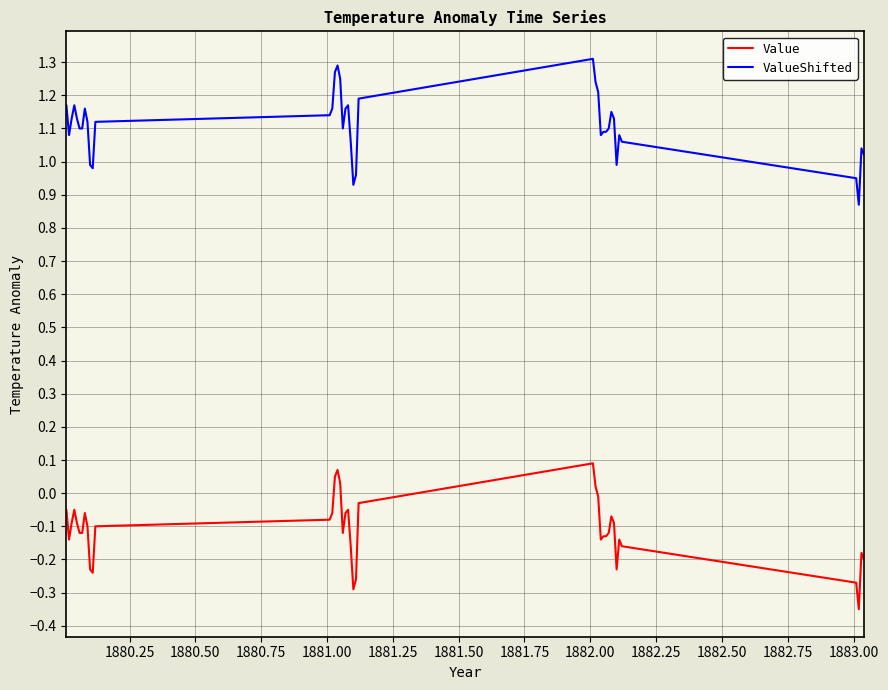

Which series has the largest total across all categories?

ValueShifted